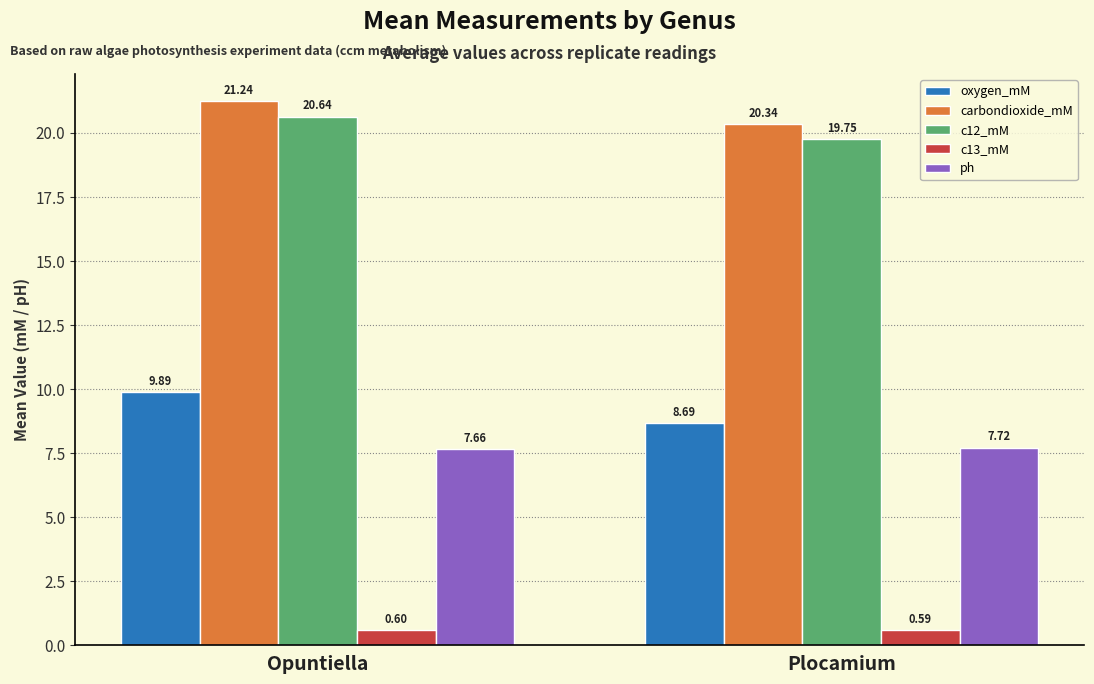

How many groups of bars are there?

2